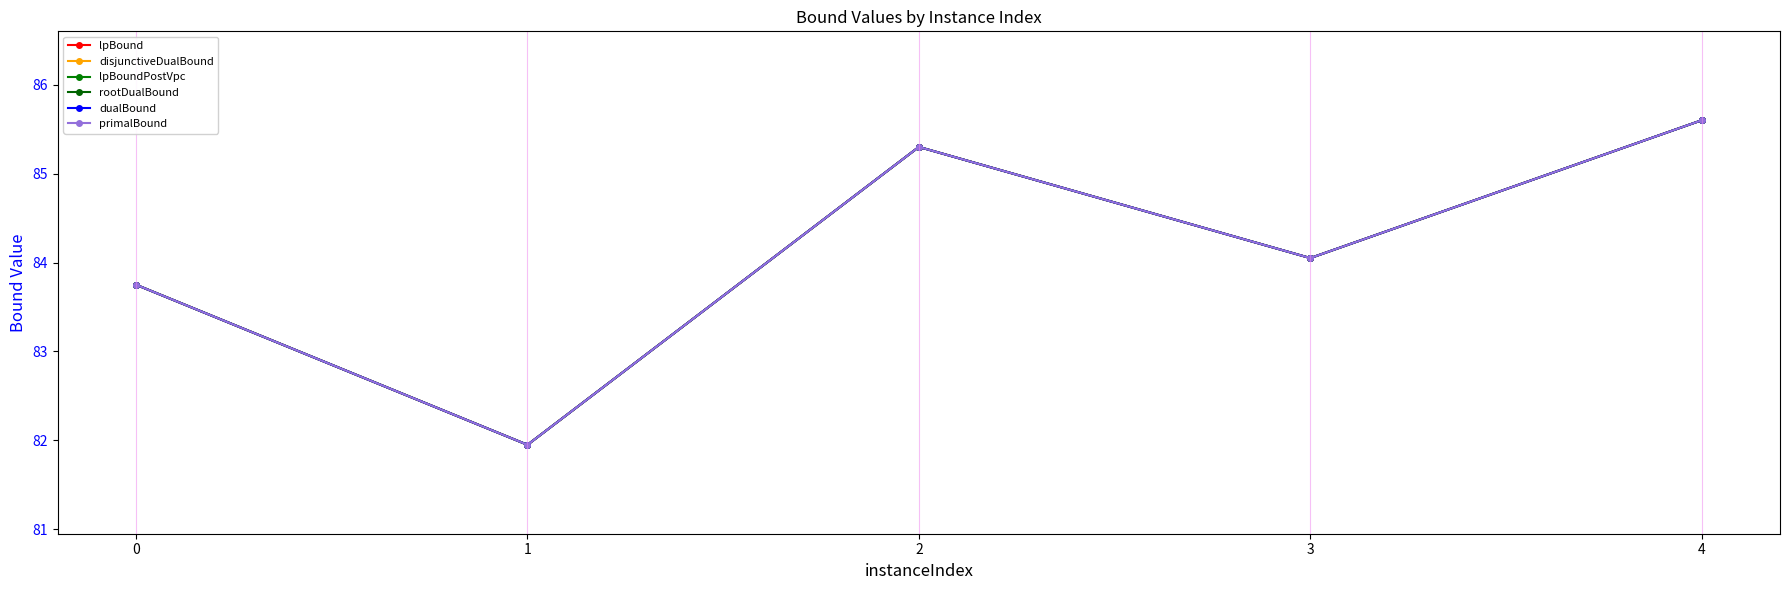

Does the chart display data point markers on the line(s)?

Yes